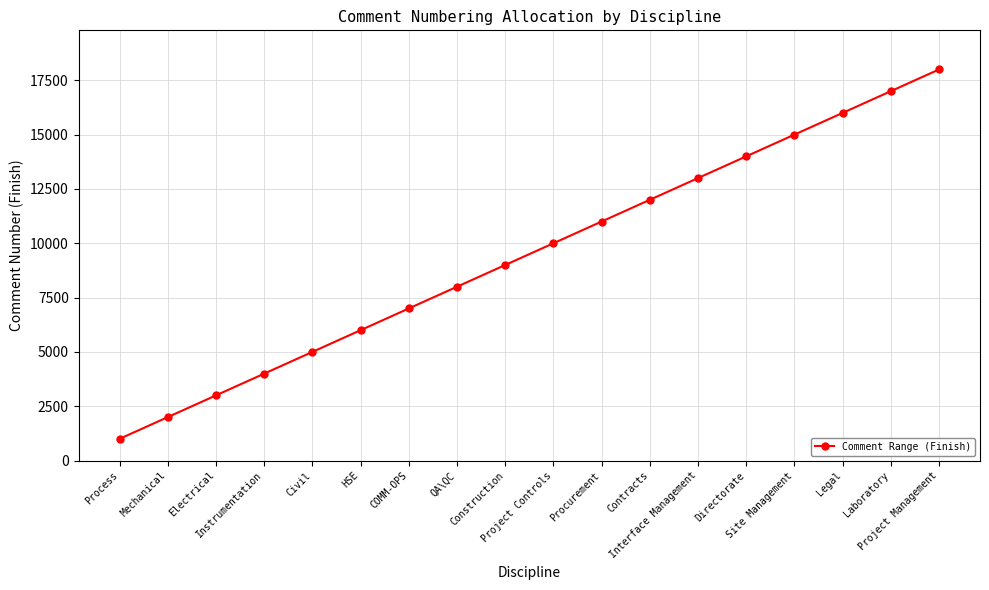

Approximately how many times larger is the value at Procurement compared to Interface Management?

0.8